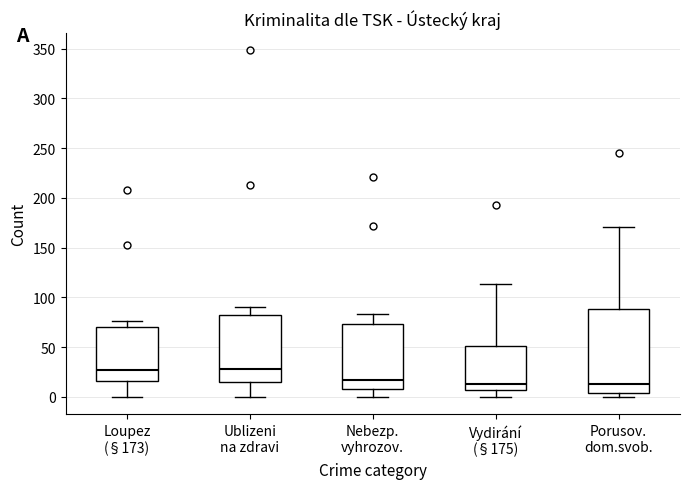

Reading left to right, read every box against the y-axis: the position of its median line, the range the box covers, and the ends of its whiskers. The values are not printed on the chart, so give them approximately, as read against the axis.

Loupez (§173): median 25, box 15 to 70, whiskers 0 to 75
Ublizeni na zdravi: median 30, box 15 to 80, whiskers 0 to 90
Nebezp. vyhrozov.: median 15, box 10 to 75, whiskers 0 to 85
Vydirání (§175): median 15, box 5 to 50, whiskers 0 to 115
Porusov. dom.svob.: median 15, box 5 to 90, whiskers 0 to 170